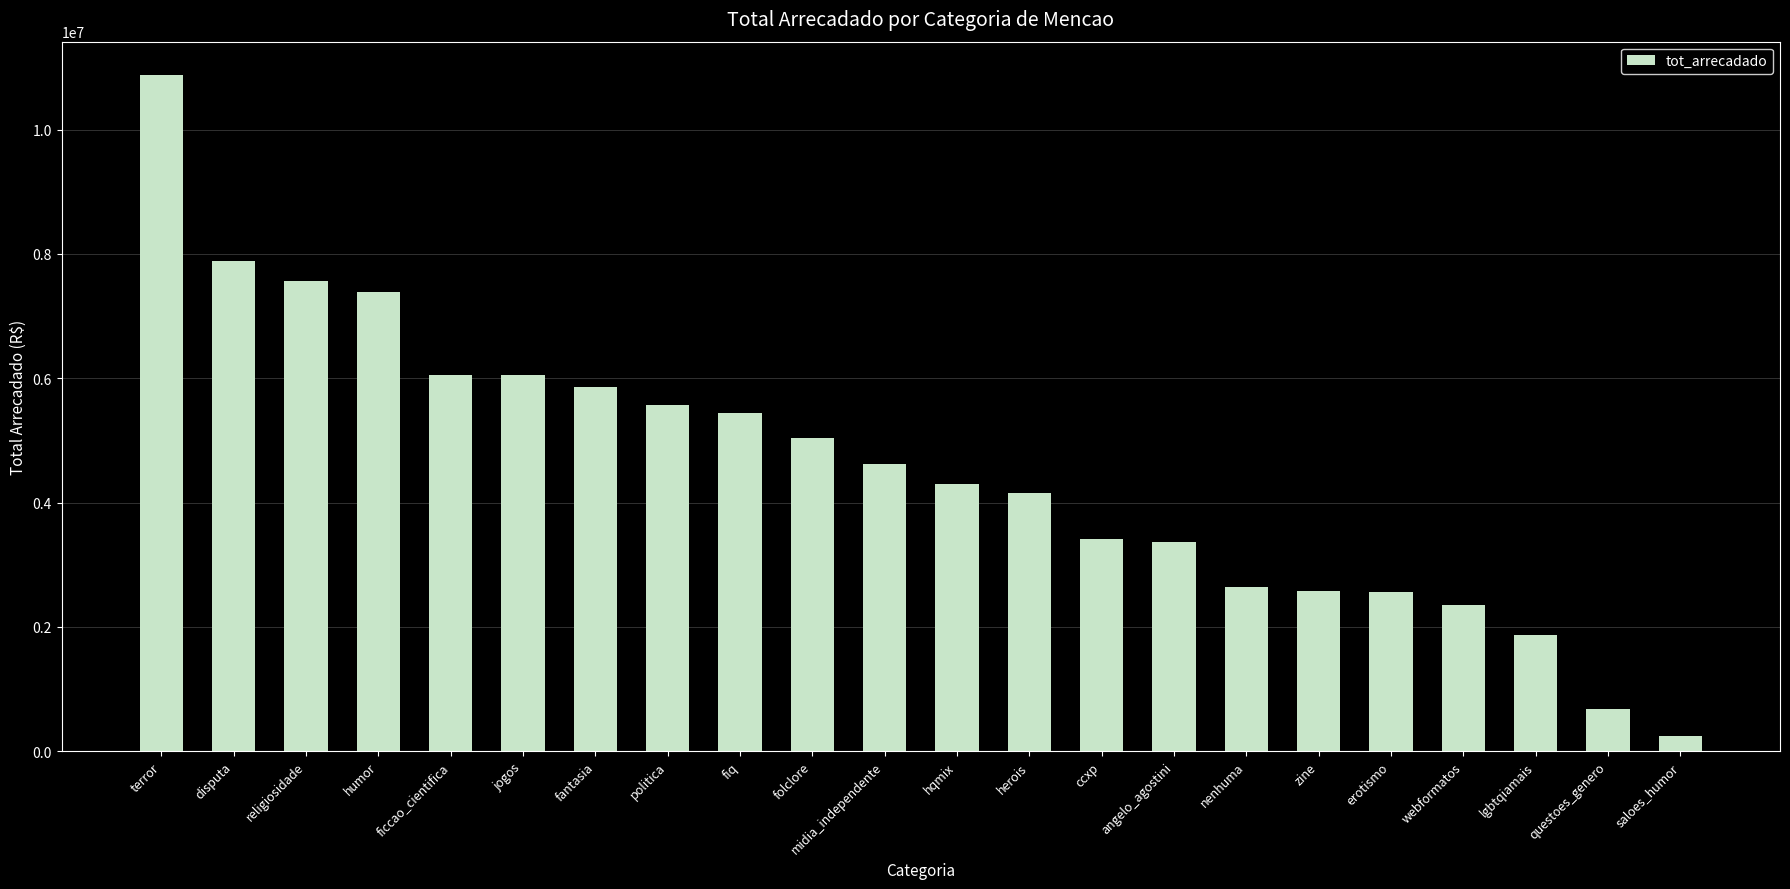

What is the minimum value shown in the chart?

239070.4